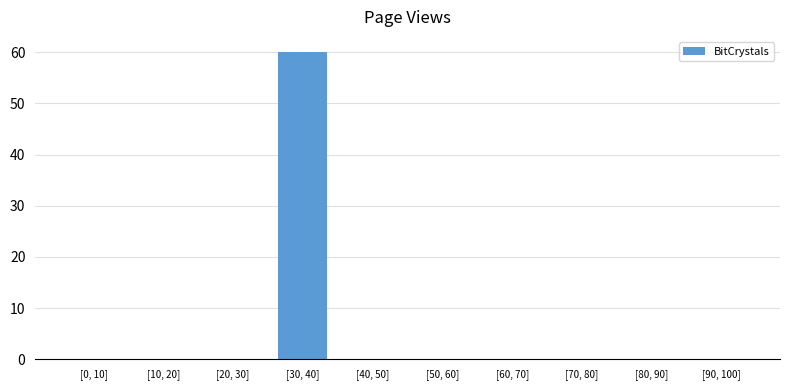

What is the average value?

6